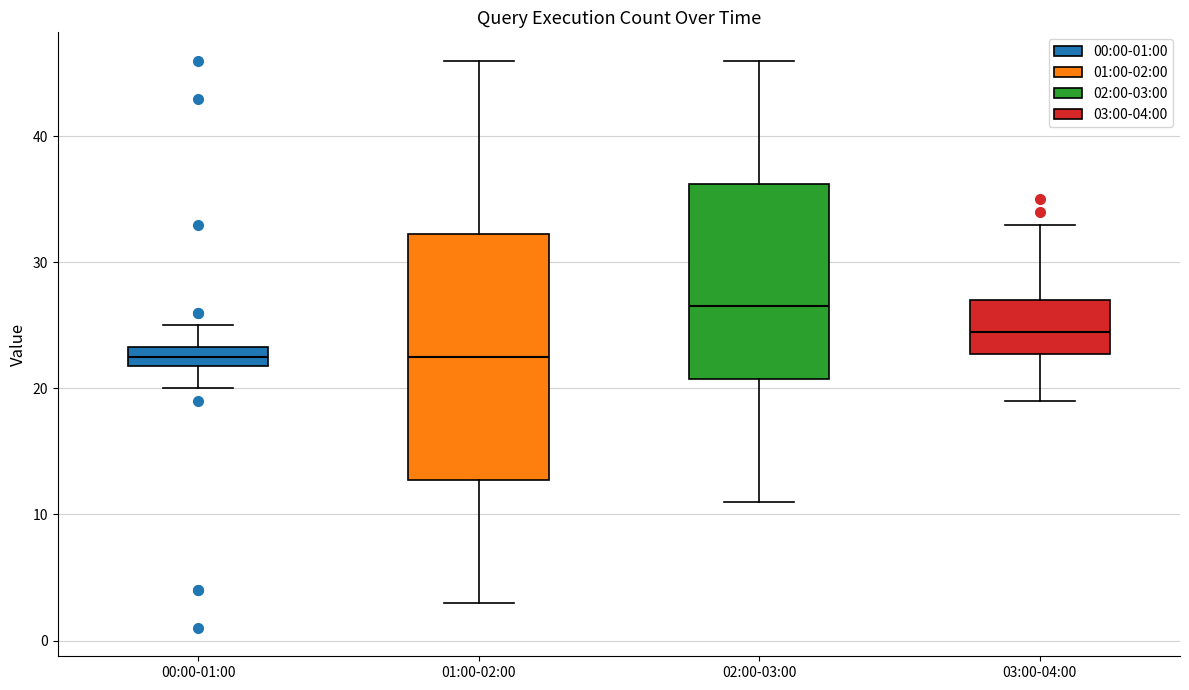

Reading left to right, transcribe this box plot: for each box, give where its median line is, the range the box spans, and where its two whiskers end, as read against the y-axis. The values are not printed on the chart, so give them approximately, as read against the axis.

00:00-01:00: median 23 (inside the box), box 22 to 23, whiskers 20 to 25
01:00-02:00: median 23, box 13 to 32, whiskers 3 to 46
02:00-03:00: median 27, box 21 to 36, whiskers 11 to 46
03:00-04:00: median 25, box 23 to 27, whiskers 19 to 33